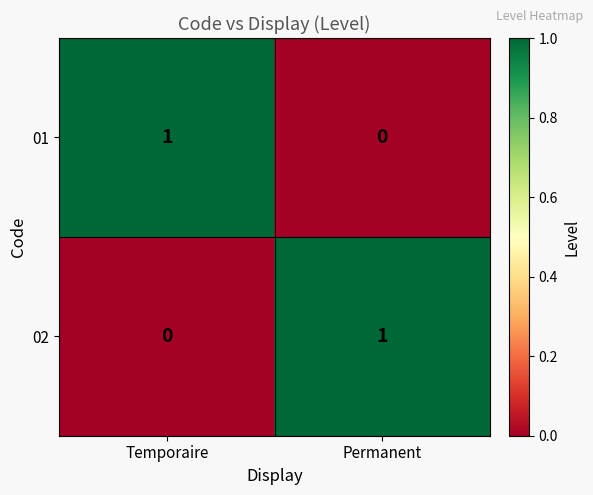

Rank the series at Temporaire from lowest to highest value.

02, 01